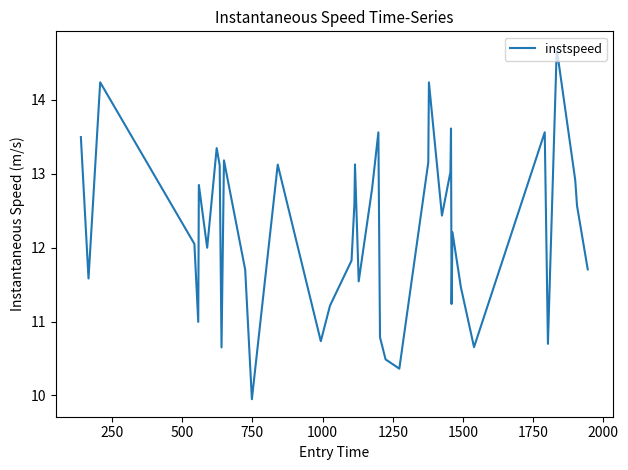

True or false: the data has more than 1 interior local peaks.

True